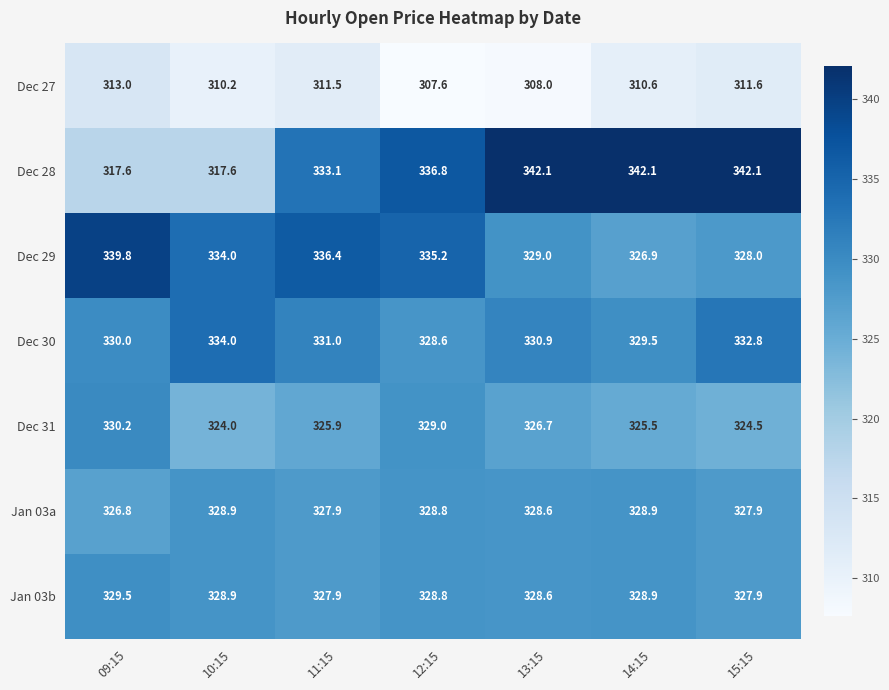

Rank the series by their maximum value, from lowest to highest.

Dec 27, Jan 03a, Jan 03b, Dec 31, Dec 30, Dec 29, Dec 28